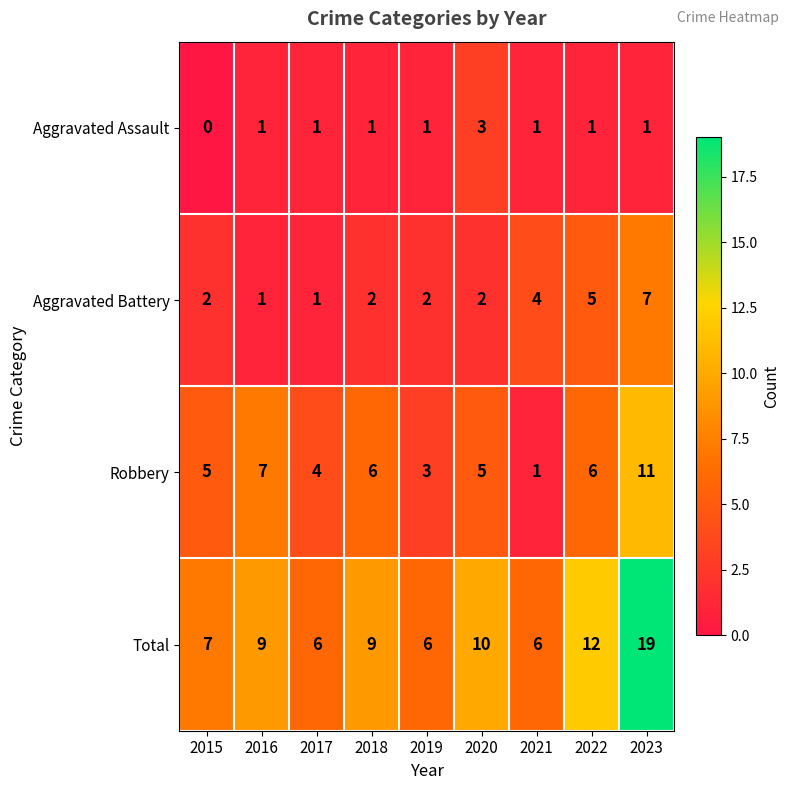

Which series has the largest total across all categories?

Total